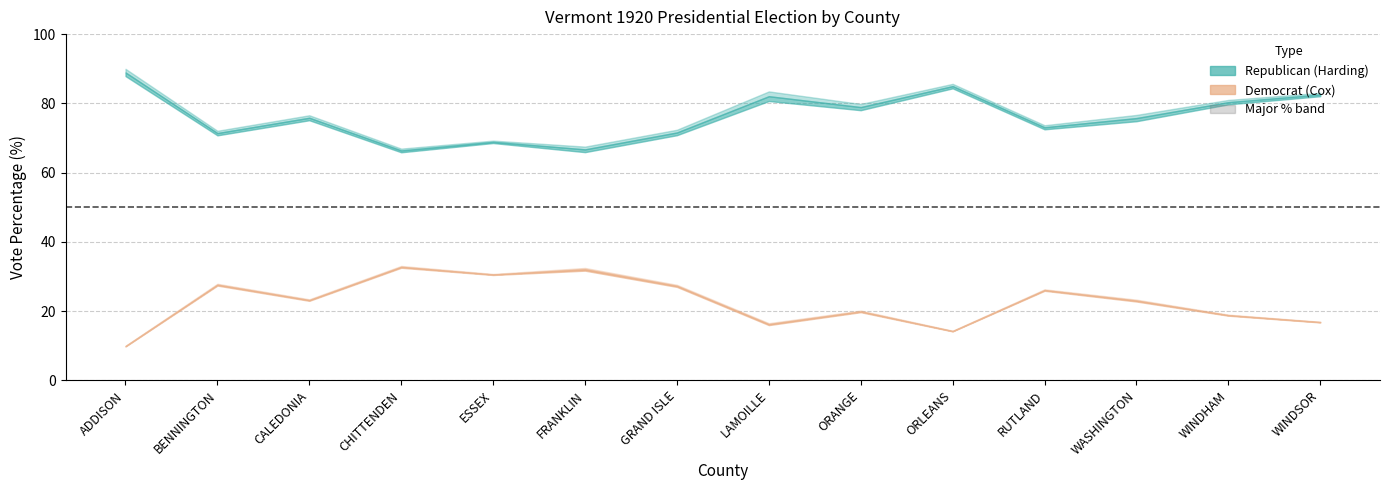

Where is the first local minimum for RepVotesTotalPercent?

BENNINGTON